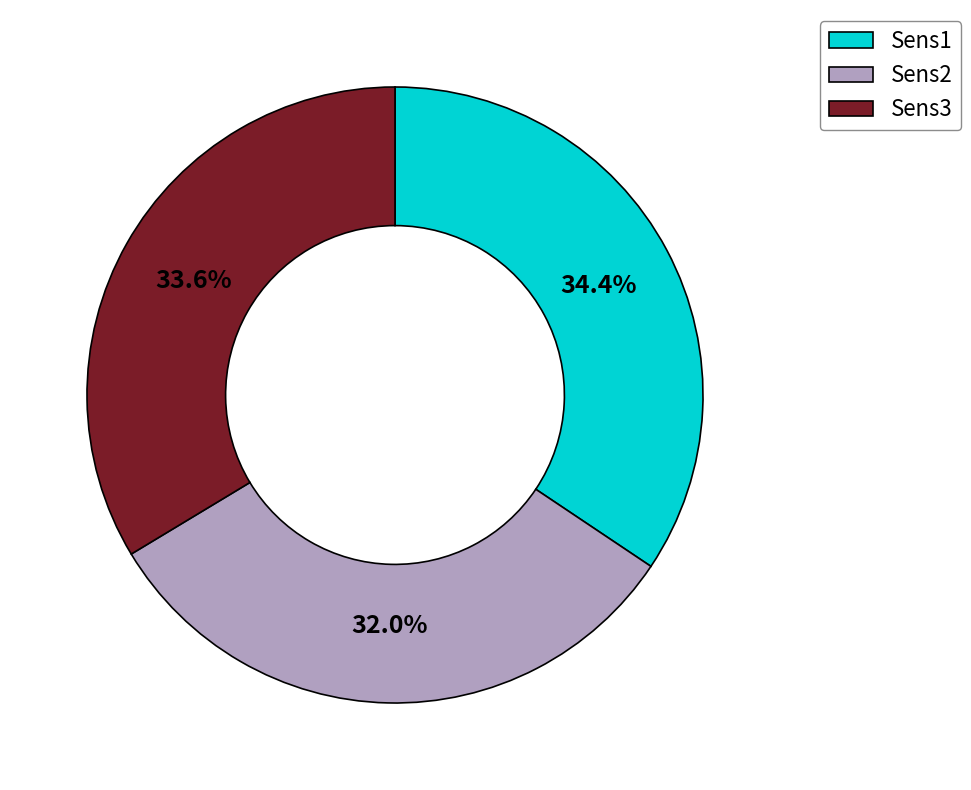

Which category has the biggest portion of the pie?

Sens1